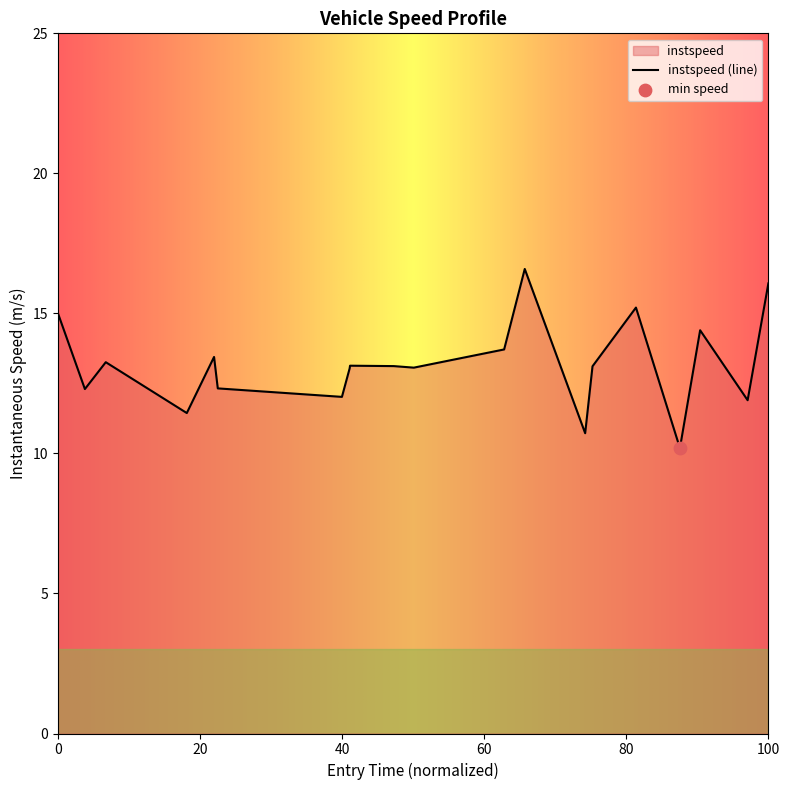

What is the smallest value displayed?

10.2